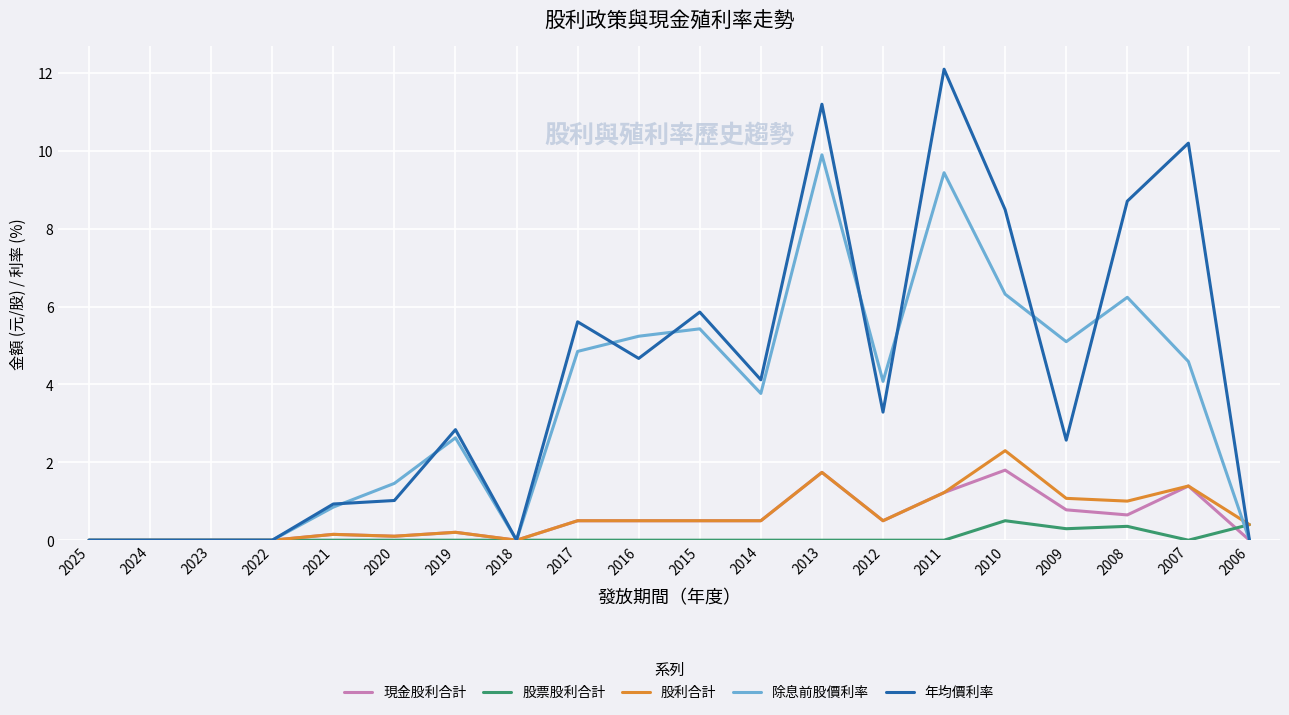

What is the greatest value displayed?

12.1